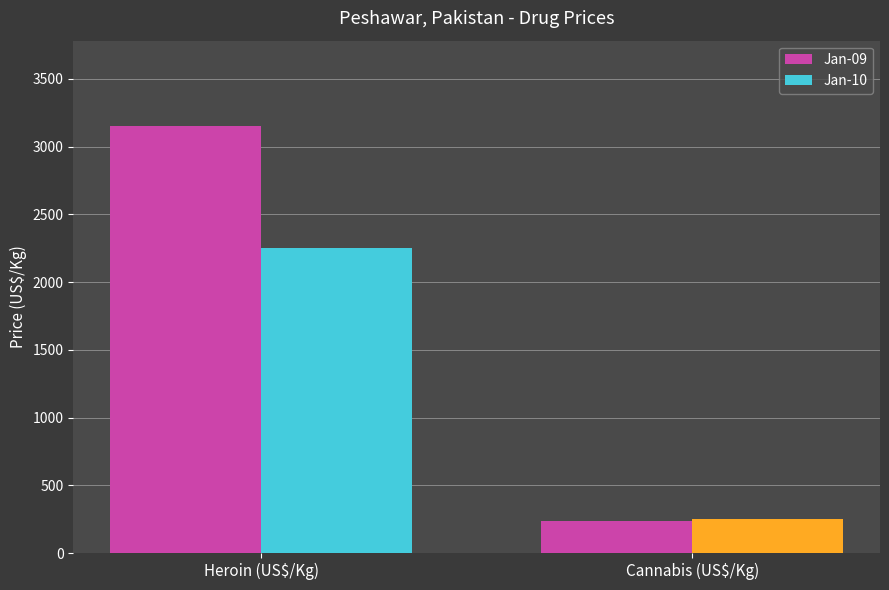

What is the difference between the highest and lowest values at Heroin (US$/Kg)?

901